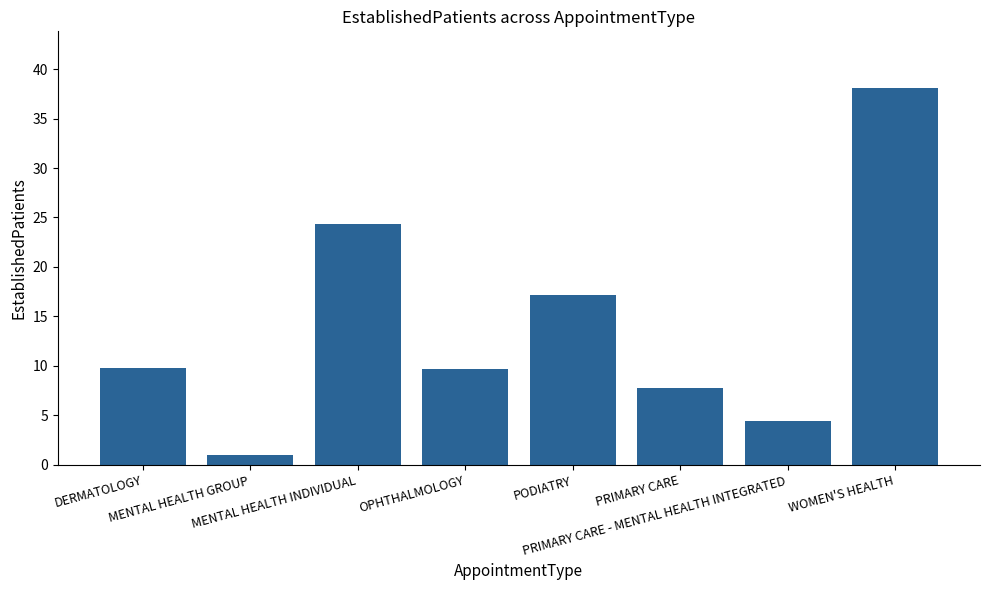

Does the chart contain stacked bars?

No